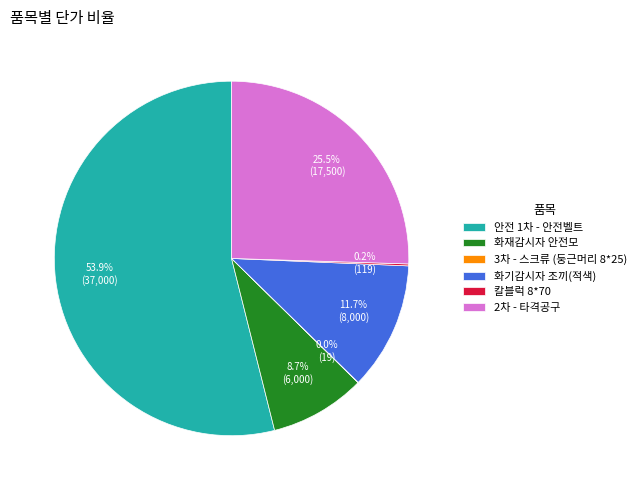

Approximately how many times larger is the value at 안전 1차 - 안전벨트 compared to 화재감시자 안전모?

6.2